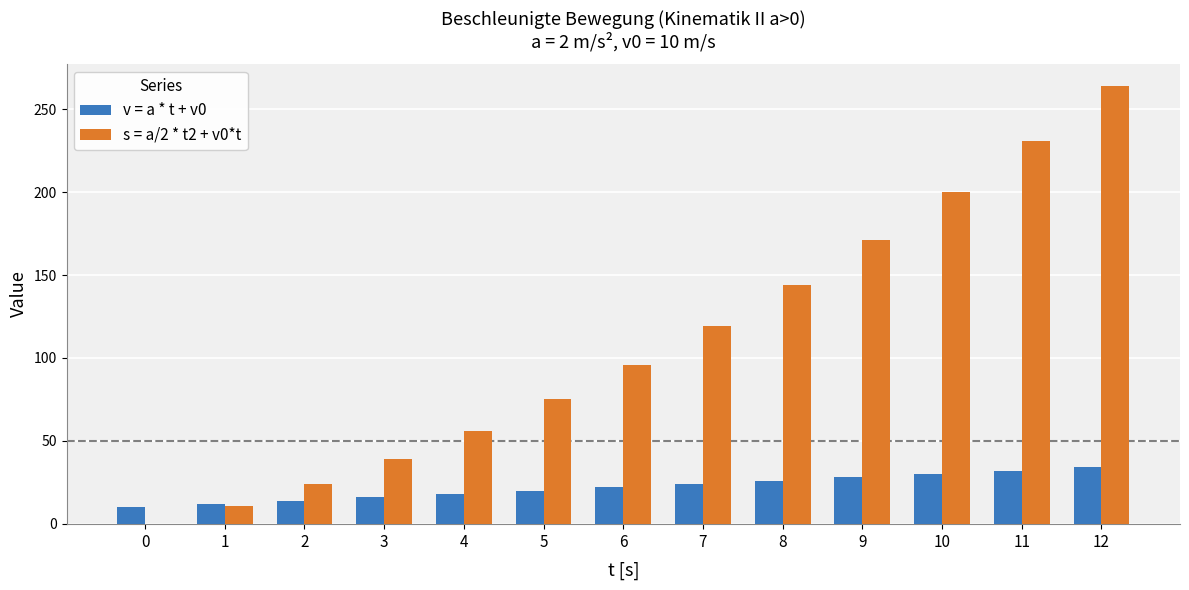

How many series are shown in this chart?

2